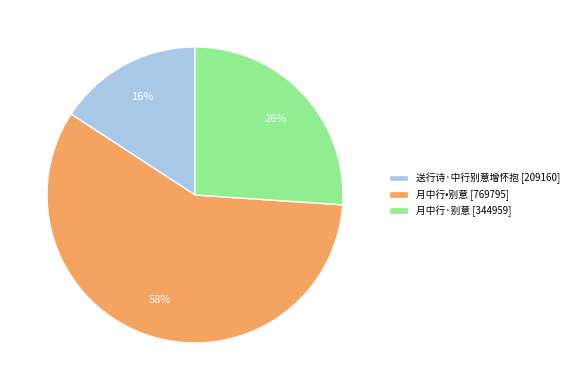

Is it true that 月中行•别意 is 58% of the pie?

True